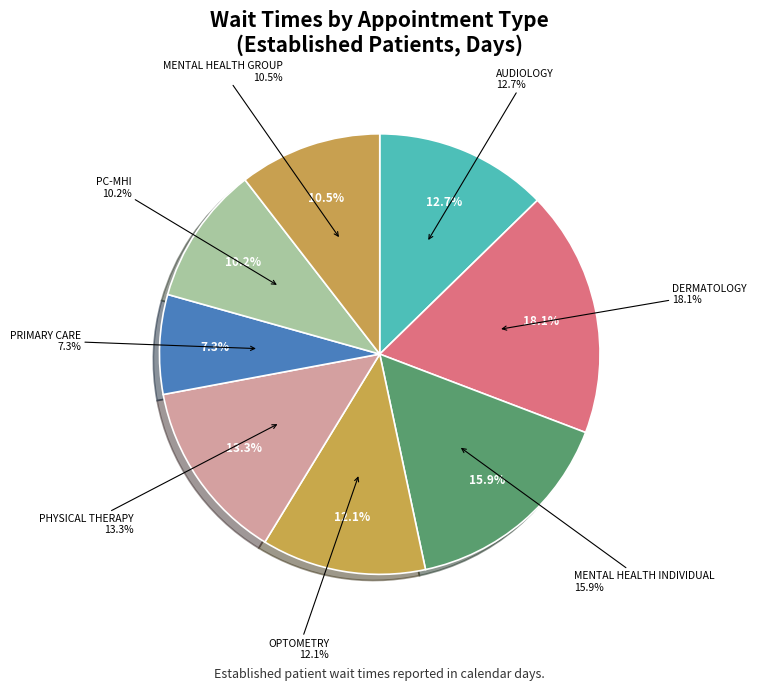

Is it true that PHYSICAL THERAPY is 13% of the pie?

True